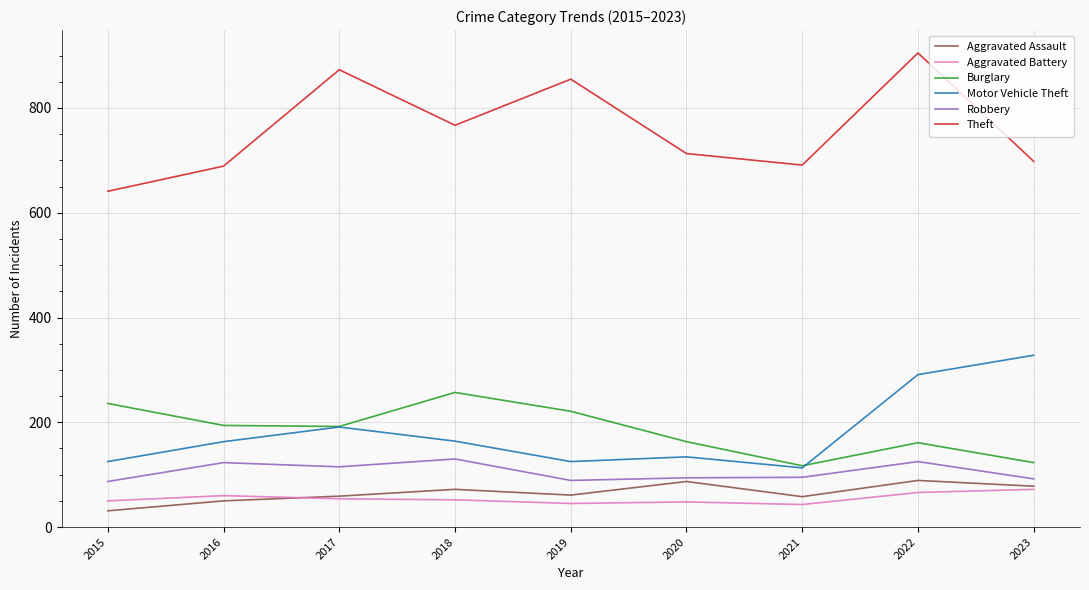

The value of Aggravated Battery at 2021 is 43. True or false?

True